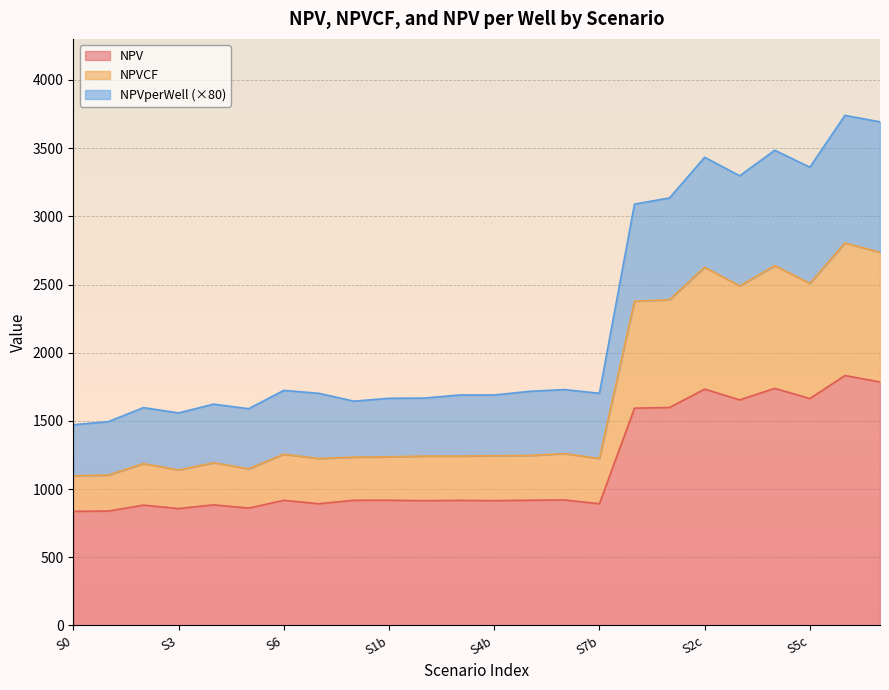

What is the total value across all series at S0?

1471.6